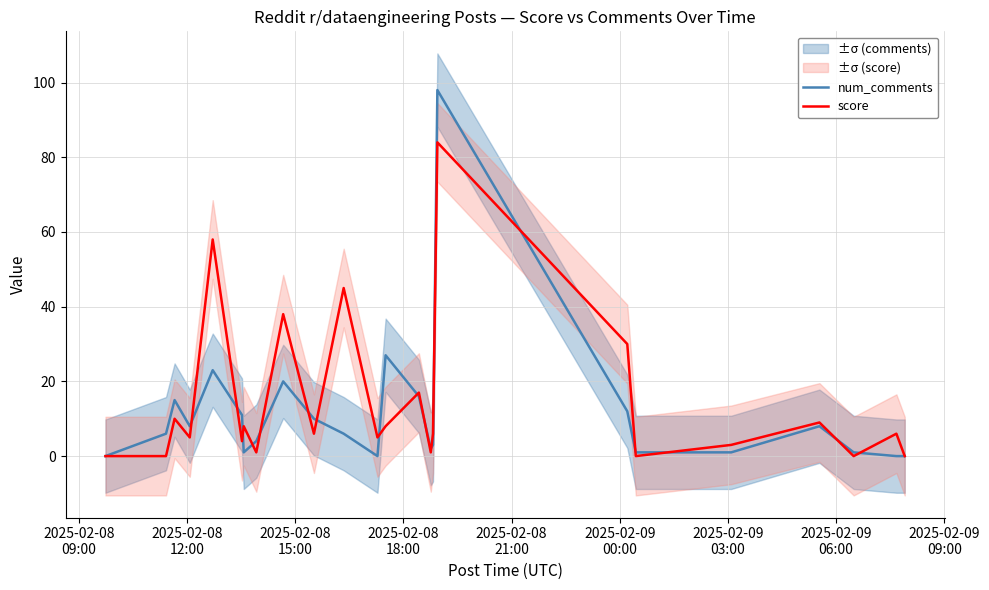

What is the highest value of the num_comments series?

98